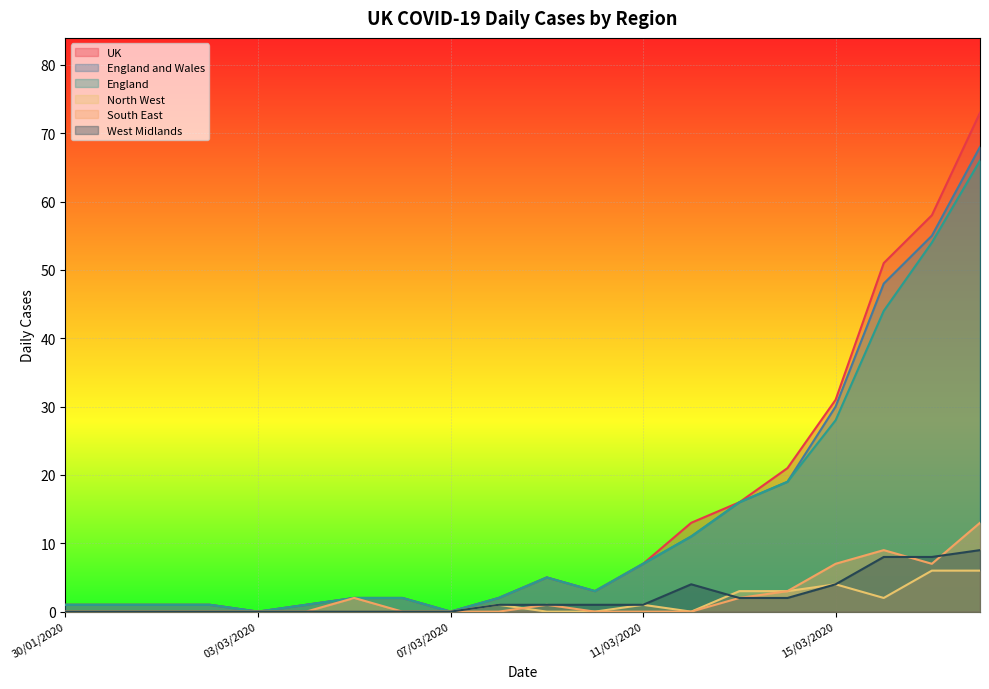

Which series has the largest total across all categories?

UK